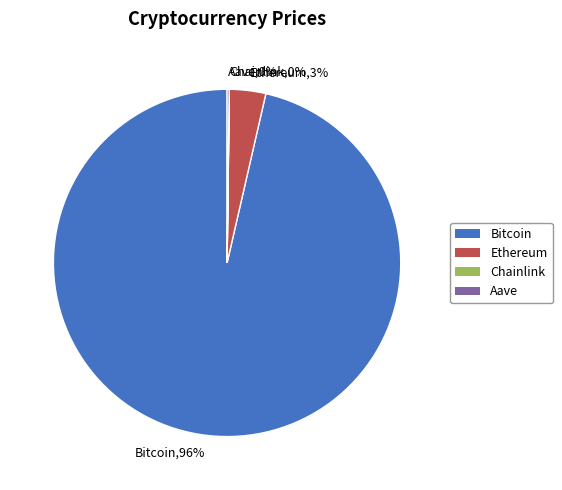

To the nearest percent, what is the combined percentage of Bitcoin and Ethereum?

100%